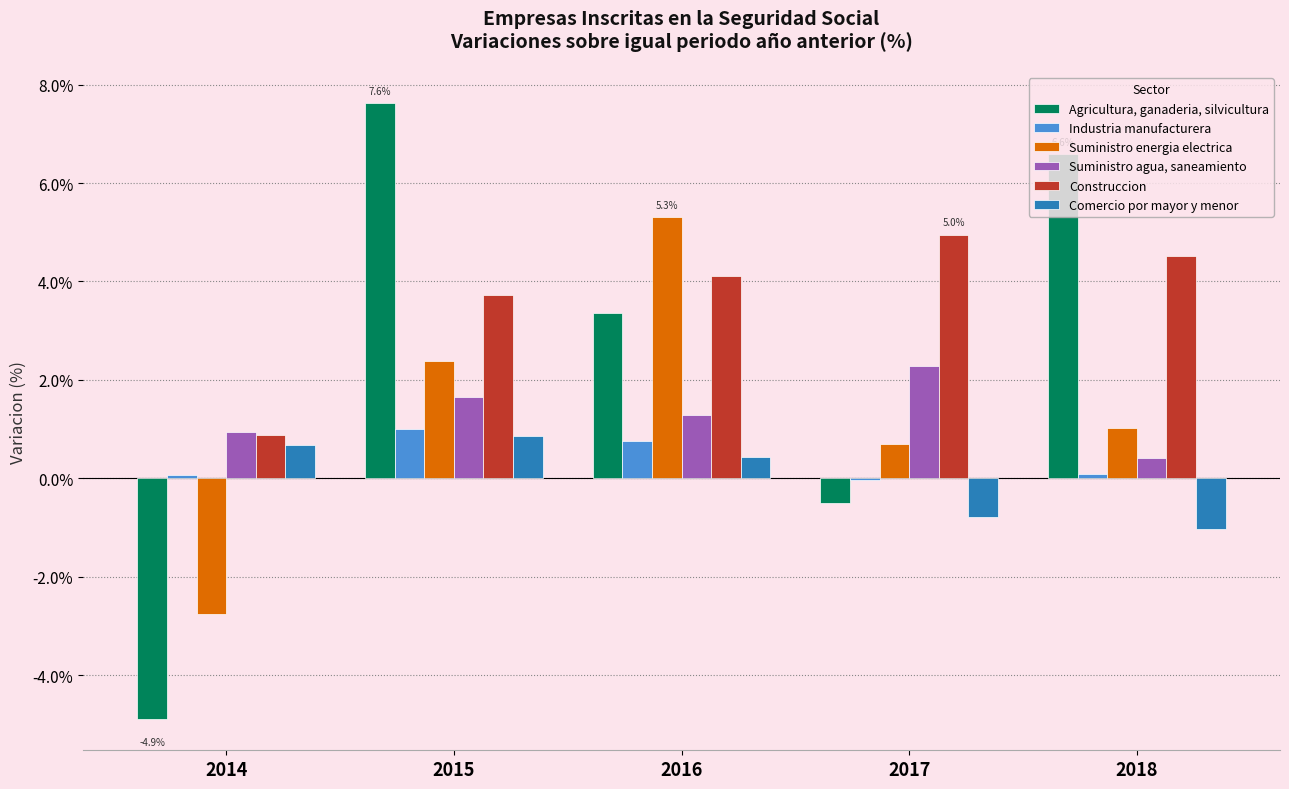

What is the average value of the Suministro agua, saneamiento series?

1.3